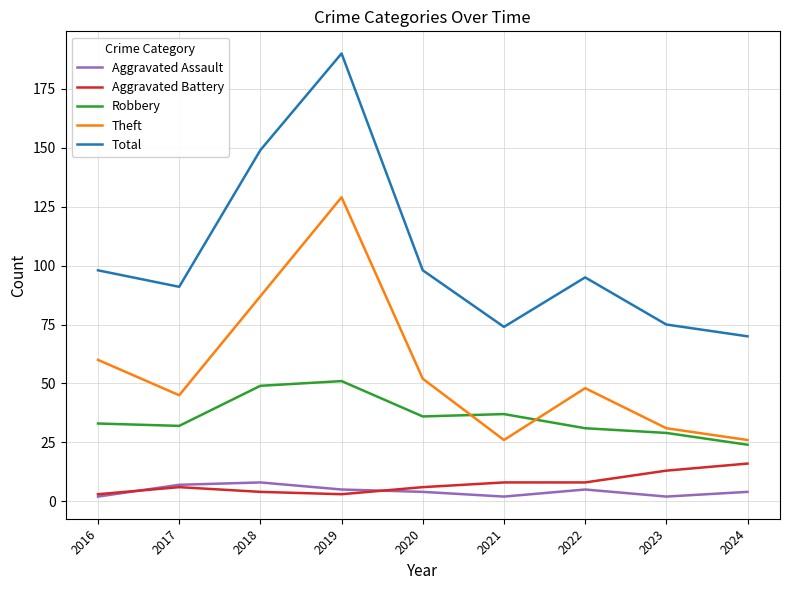

True or false: Aggravated Battery and Theft cross at least once.

False